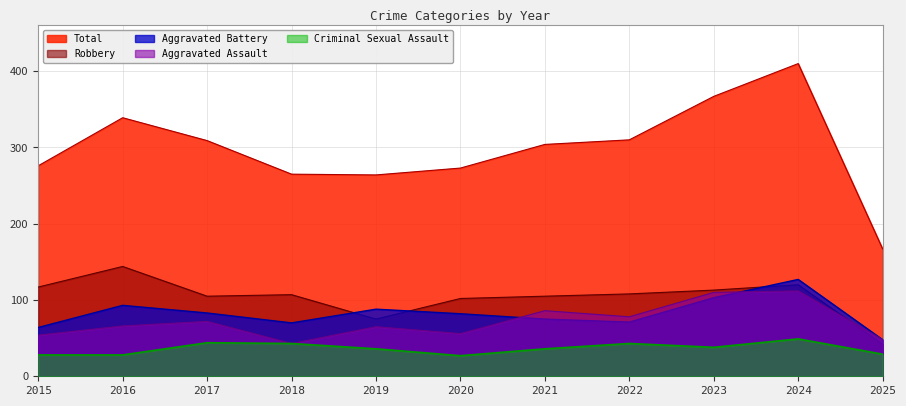

How many lines are shown in the chart?

5